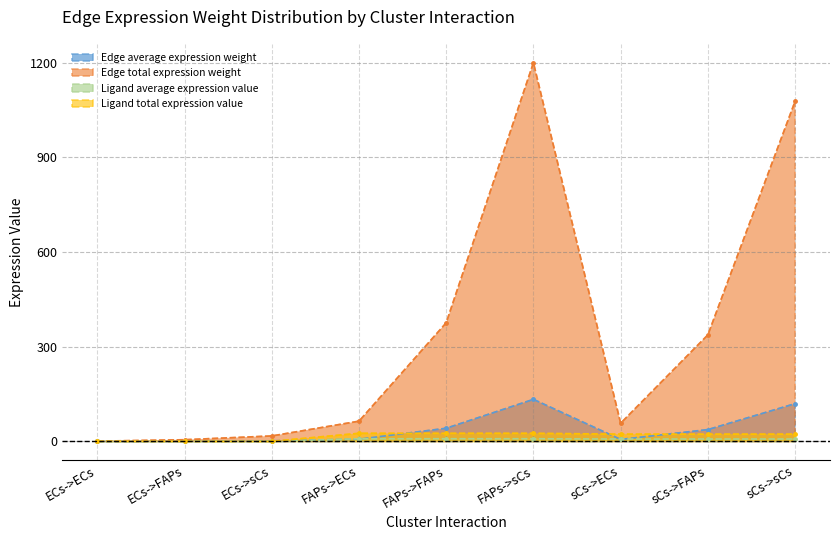

List the series in order of their peak value, lowest first.

Ligand average expression value, Ligand total expression value, Edge average expression weight, Edge total expression weight